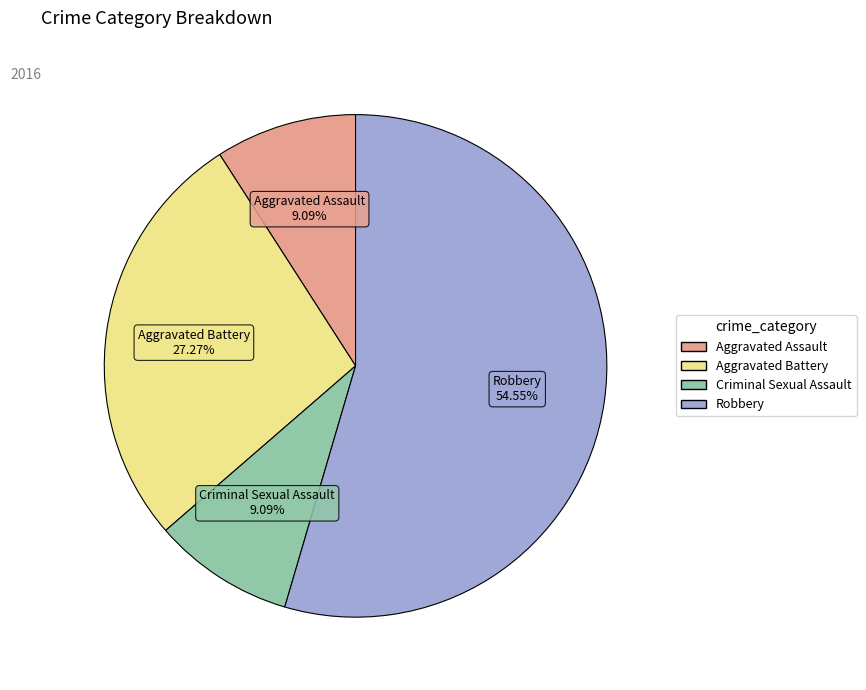

To the nearest percent, what is the average slice percentage?

25%